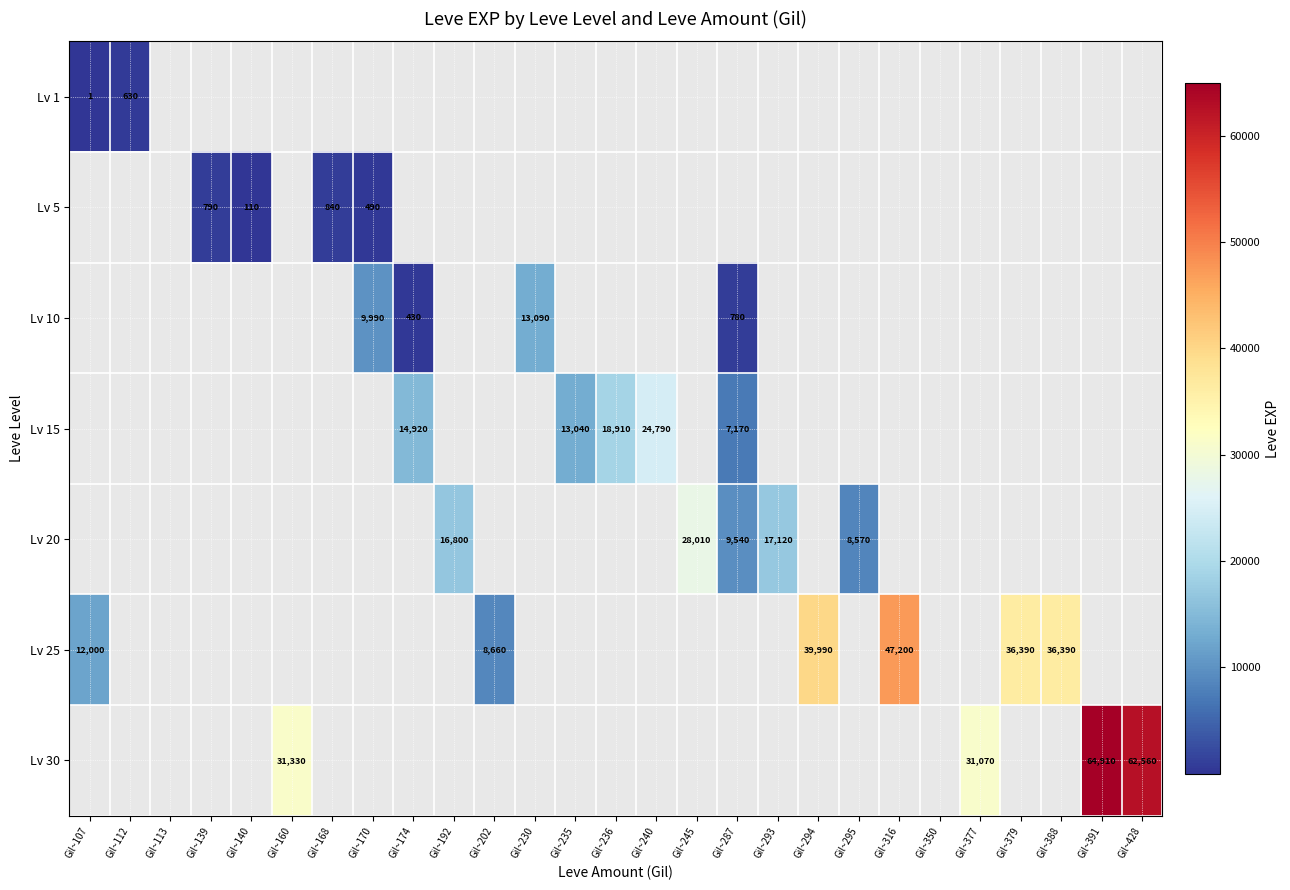

The value of Lv 25 at Gil~294 is 64195. True or false?

False